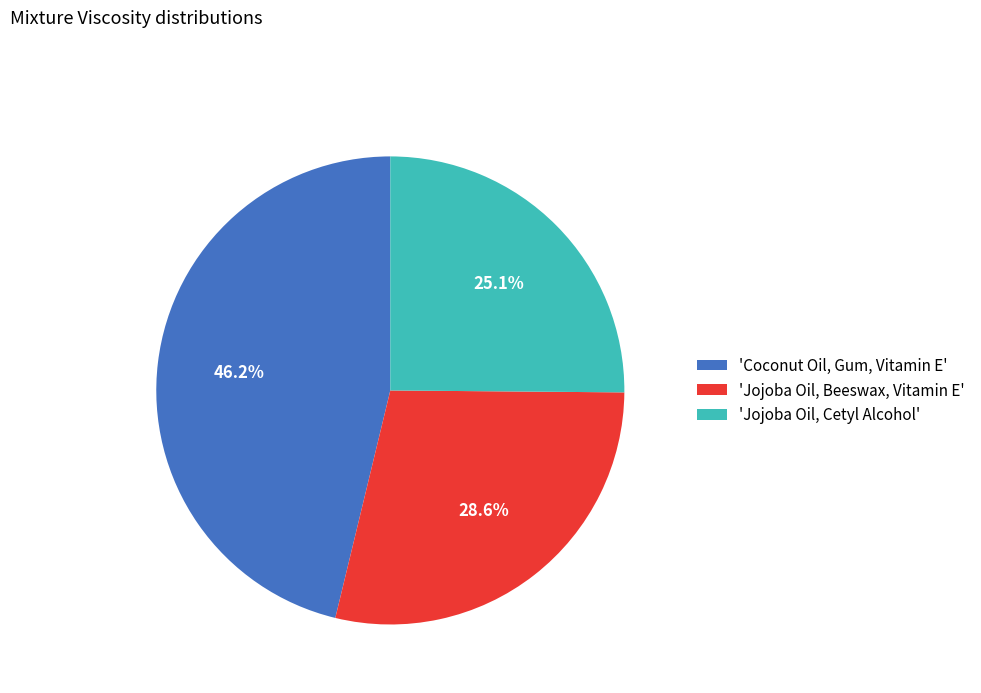

Between 'Jojoba Oil, Cetyl Alcohol' and 'Coconut Oil, Gum, Vitamin E', which is larger?

'Coconut Oil, Gum, Vitamin E'